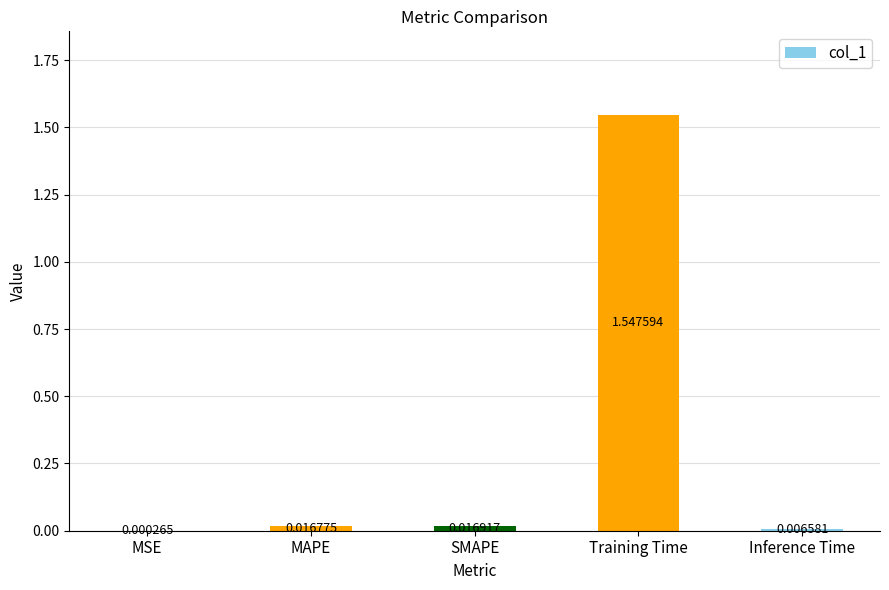

What is the sum of all values?

1.6